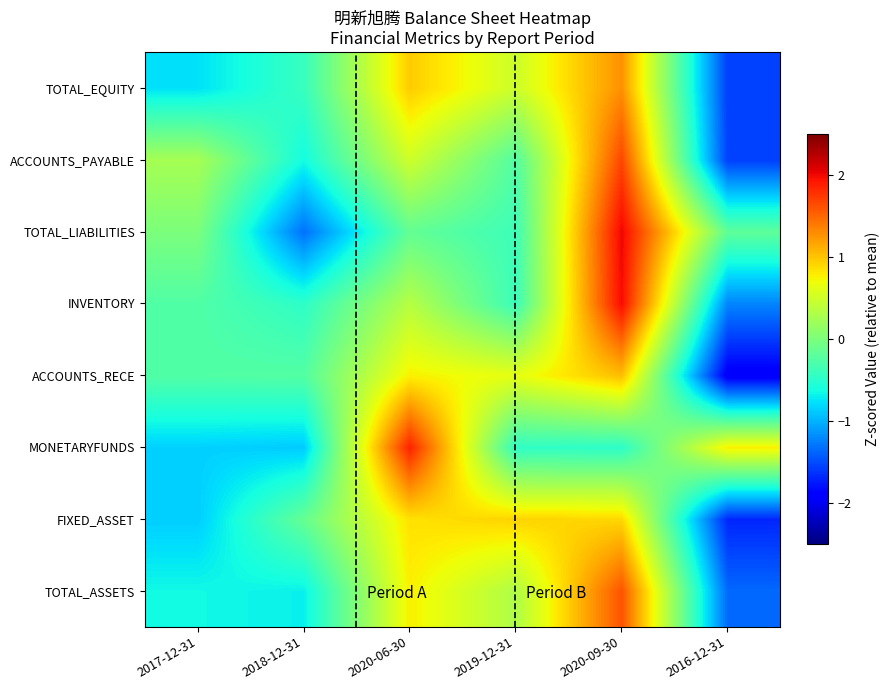

Rank the series at 2020-06-30 from highest to lowest value.

MONETARYFUNDS, TOTAL_EQUITY, FIXED_ASSET, TOTAL_ASSETS, ACCOUNTS_RECE, ACCOUNTS_PAYABLE, INVENTORY, TOTAL_LIABILITIES